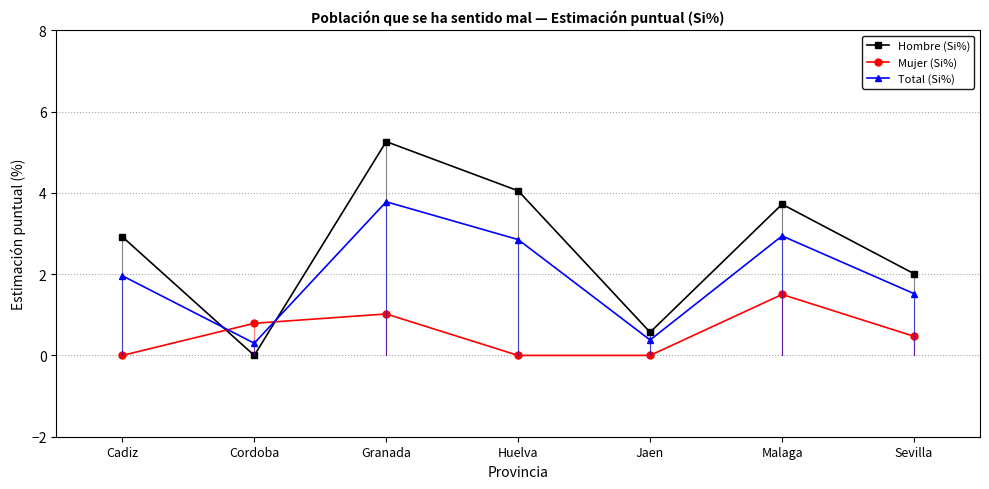

The Mujer (Si%) series shows 0.0 at Cadiz. True or false?

True